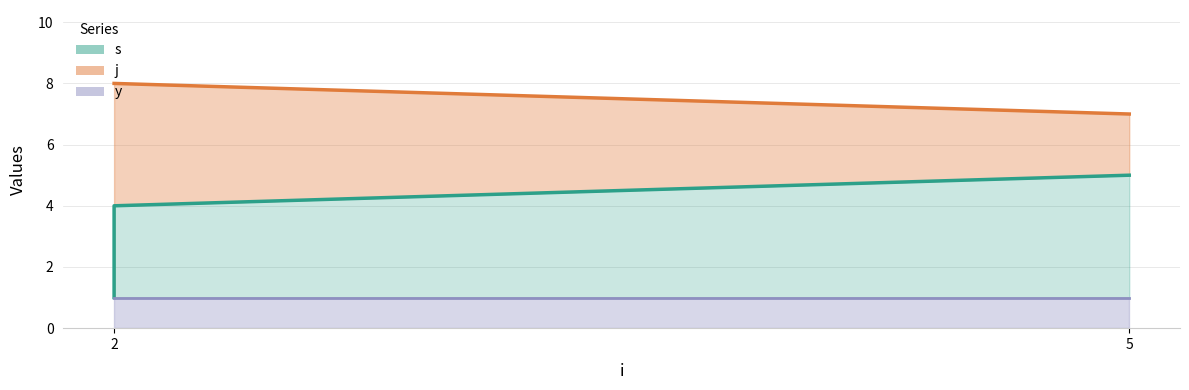

What is the minimum value for j?

7